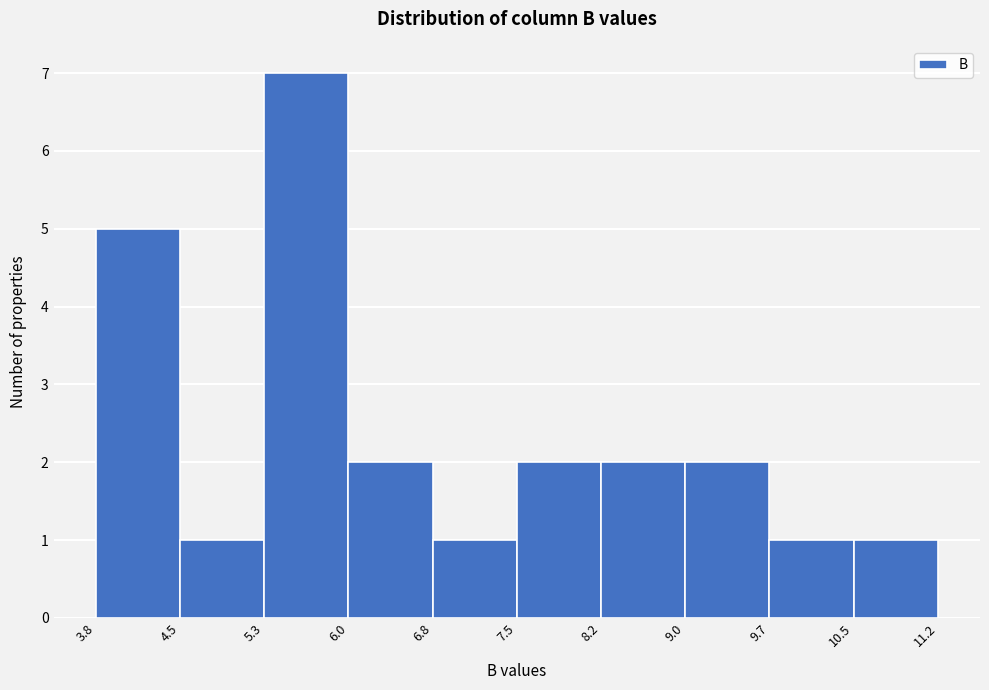

Which range on the x-axis has the tallest bar?

5.3 to 6.0